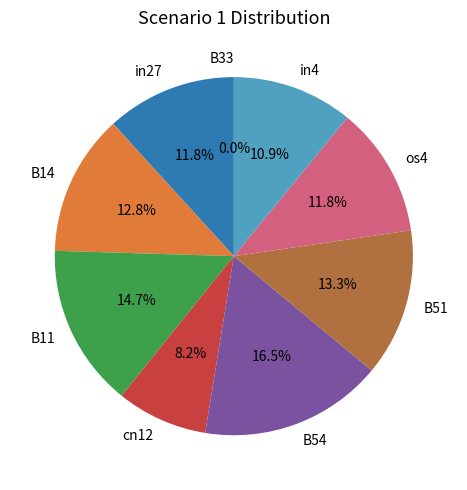

Count the number of slices in the pie.

9